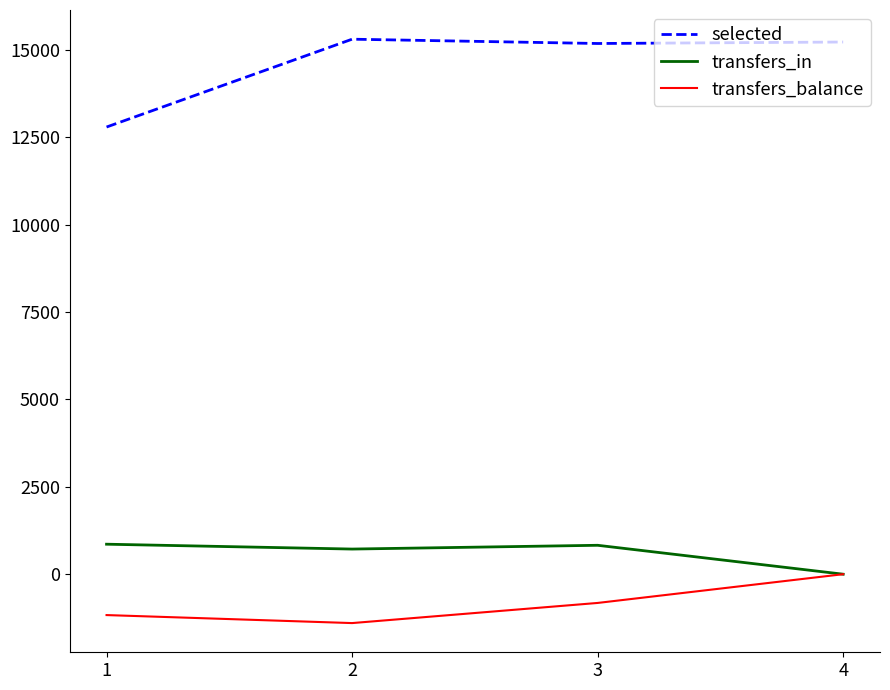

Is the value of selected at 3 greater than the value of transfers_in at 2?

Yes